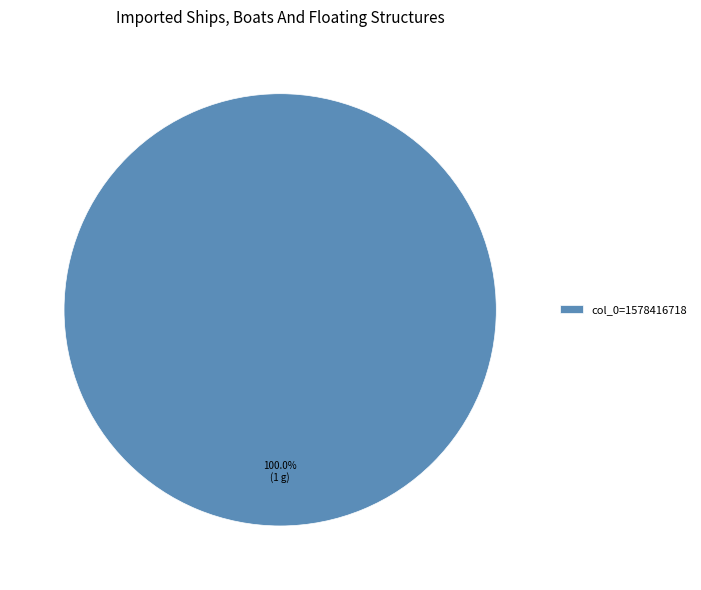

Rank the categories by value from lowest to highest.

col_0=1578416718